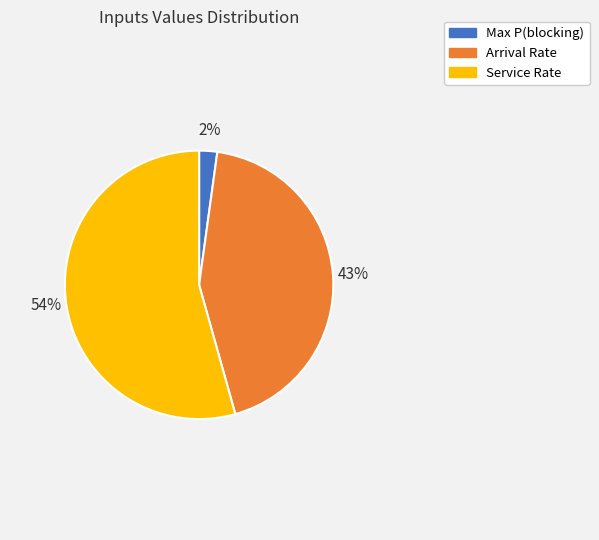

True or false: Arrival Rate accounts for 49% of the total.

False